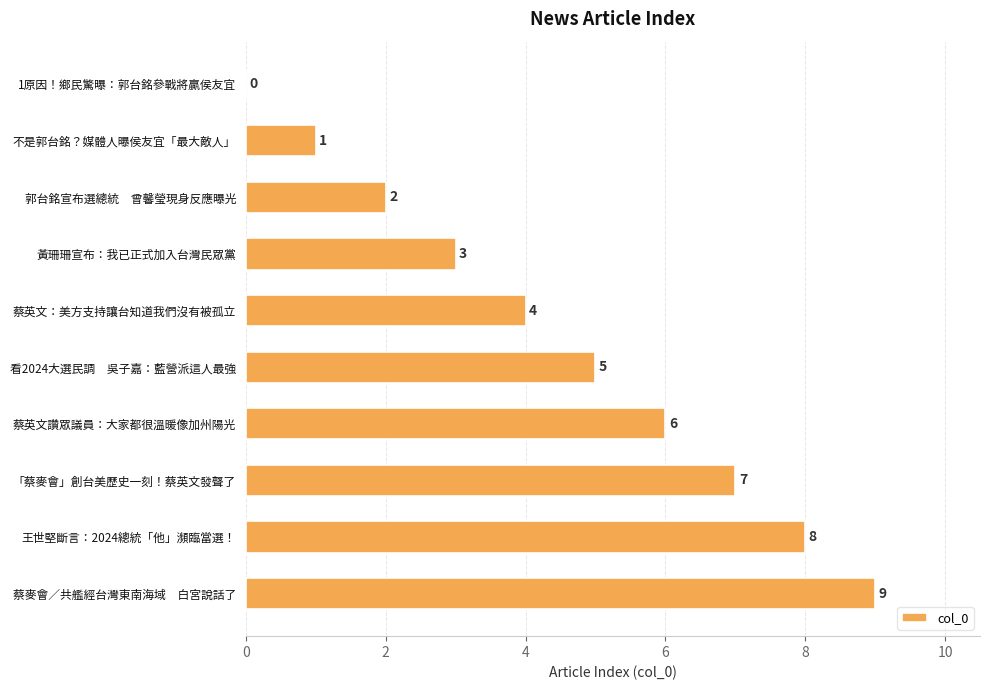

The chart shows a value of 4 at 蔡英文讚眾議員：大家都很溫暖像加州陽光. True or false?

False